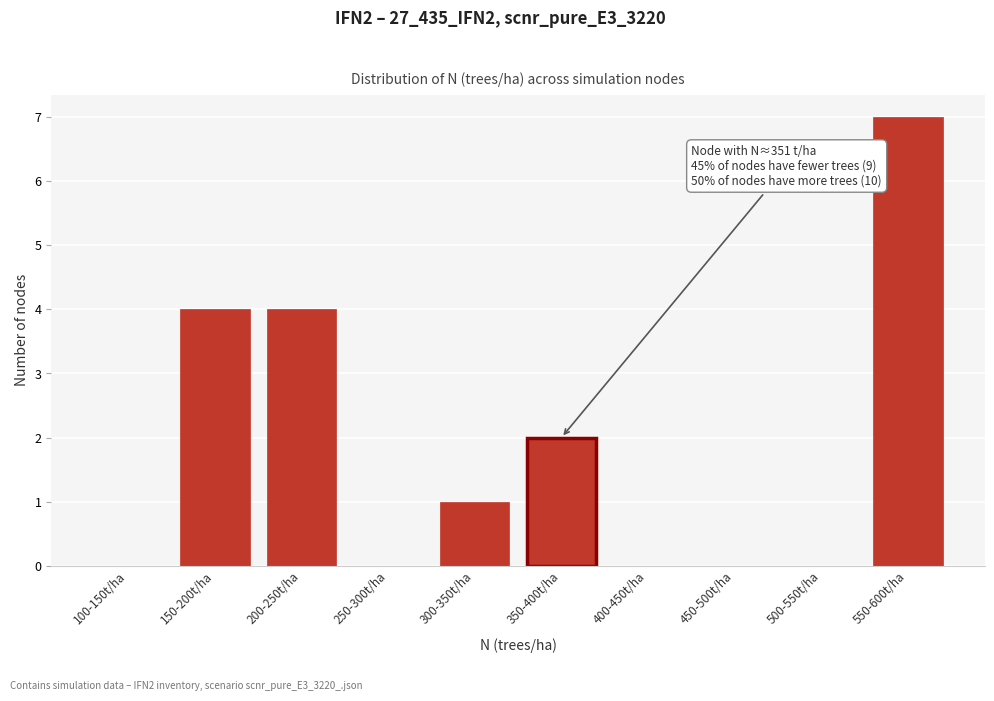

Reading right to left, transcribe all the data shown in this chart.

550-600t/ha=7	500-550t/ha=0	450-500t/ha=0	400-450t/ha=0	350-400t/ha=2	300-350t/ha=1	250-300t/ha=0	200-250t/ha=4	150-200t/ha=4	100-150t/ha=0